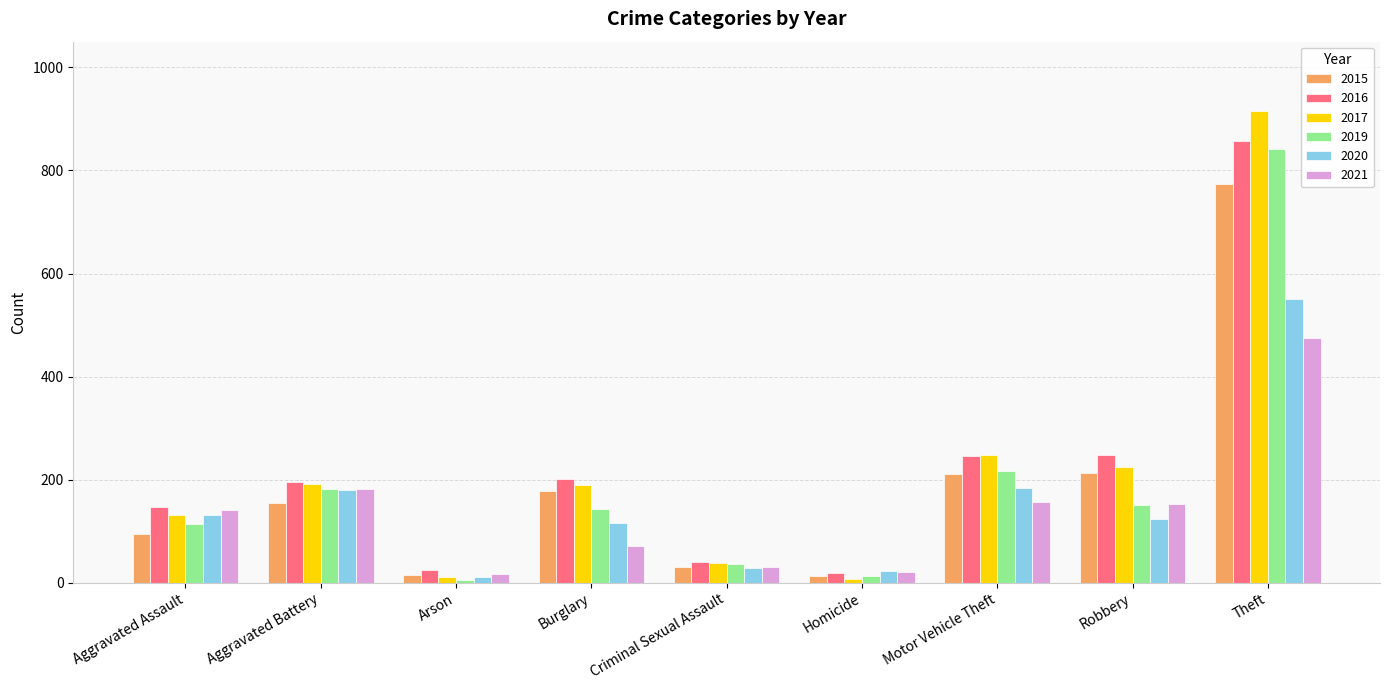

Is the value of 2015 at Arson greater than the value of 2021 at Robbery?

No